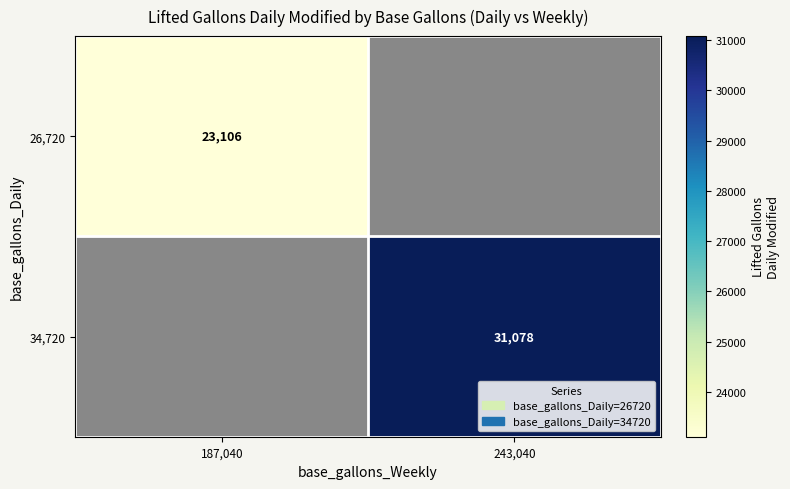

How many categories are shown in the chart?

2